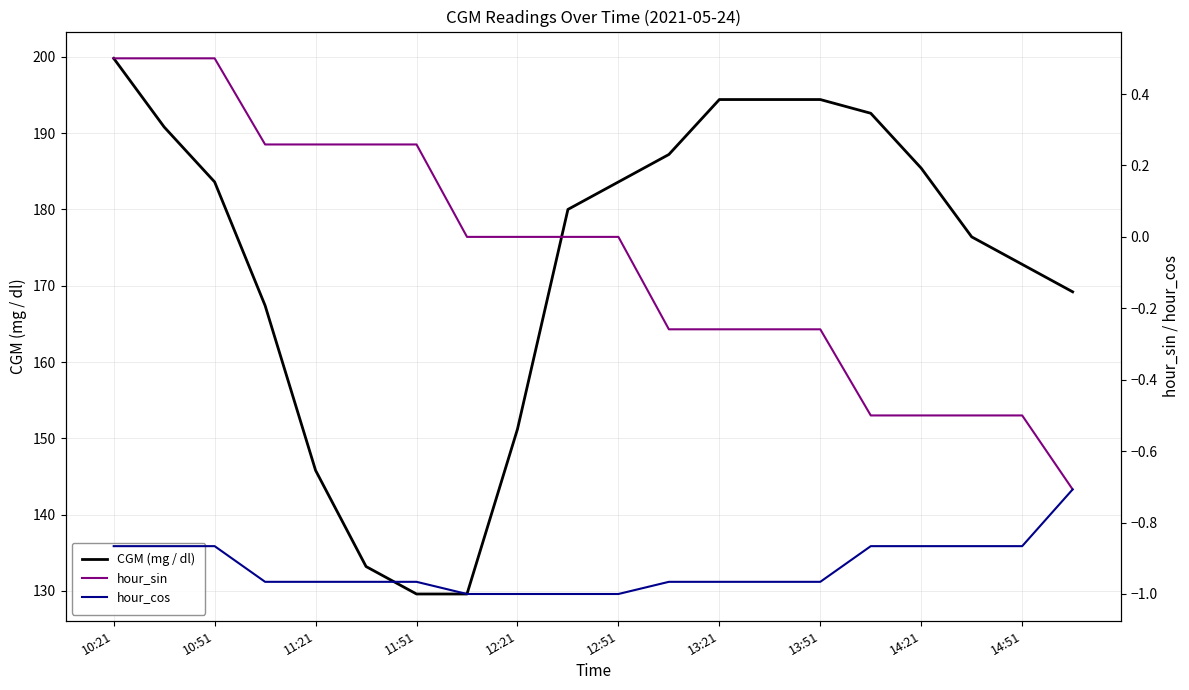

Does the chart have visible grid lines?

Yes